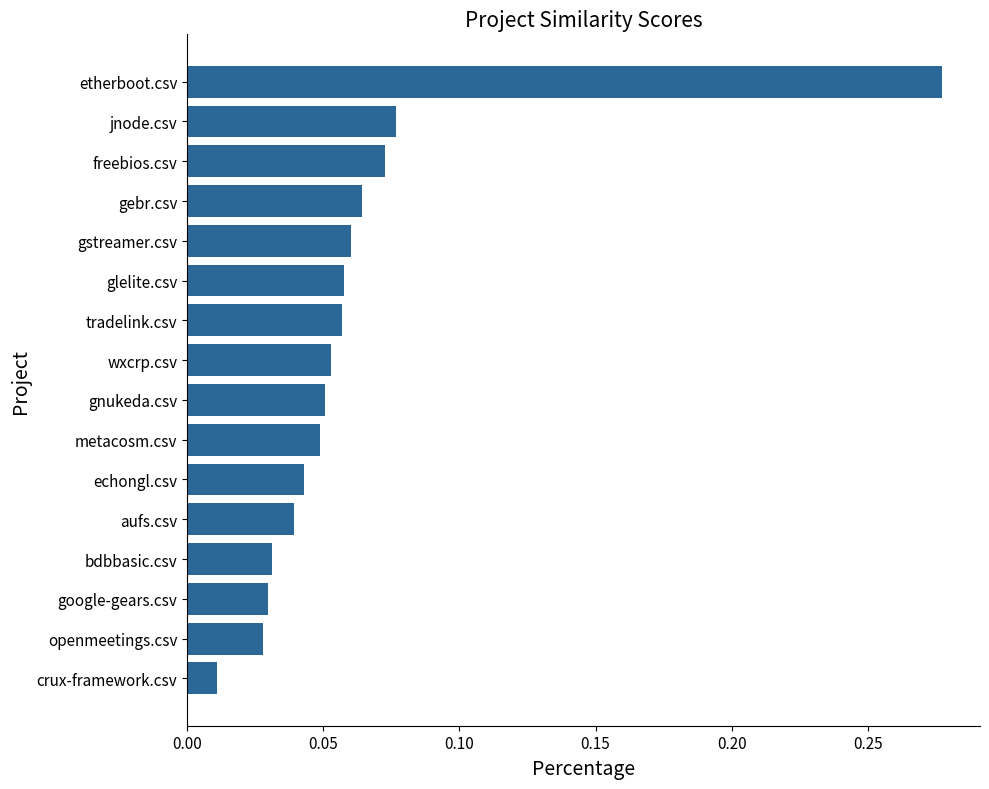

What is the sum of the values at etherboot.csv and jnode.csv?

0.4